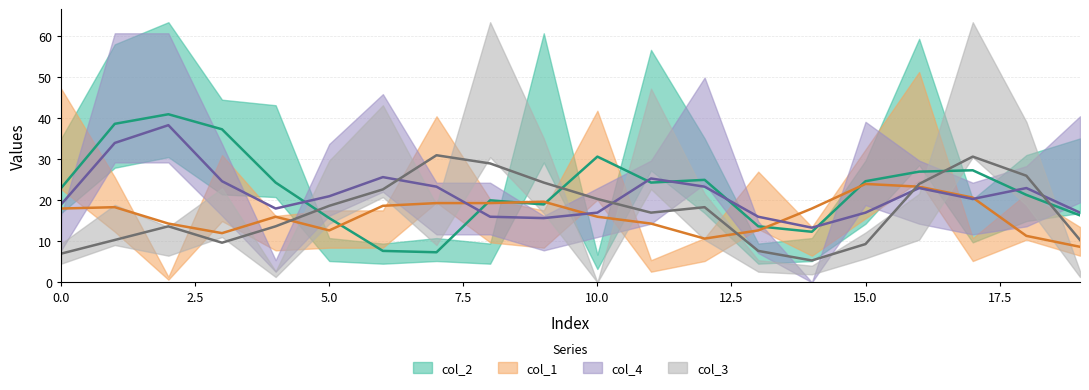

How many lines are shown in the chart?

4